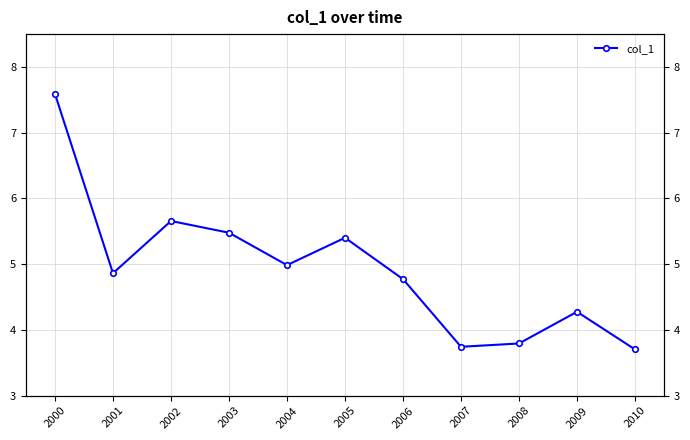

Count the number of values greater than 4.

8